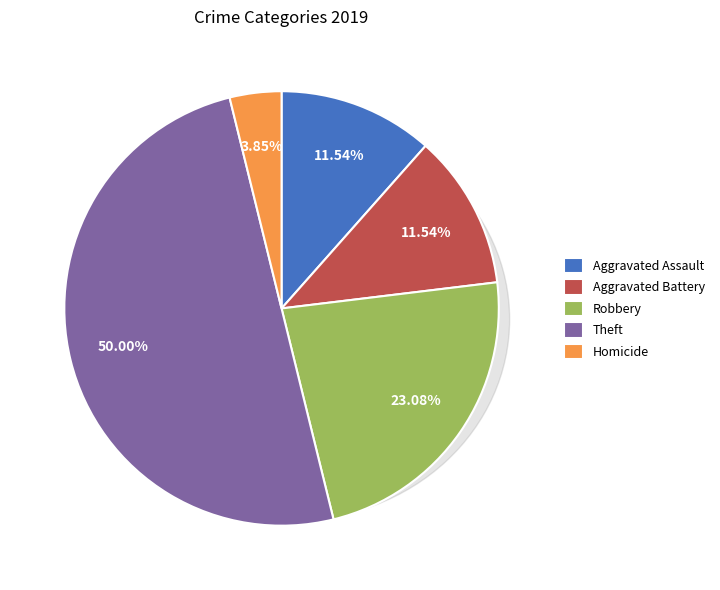

Combined, what portion of the pie is Robbery and Aggravated Assault?

34.6%